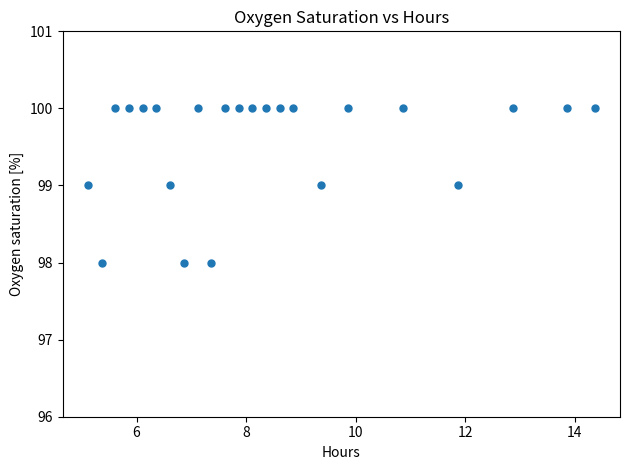

Count the number of points in this scatter plot.

23